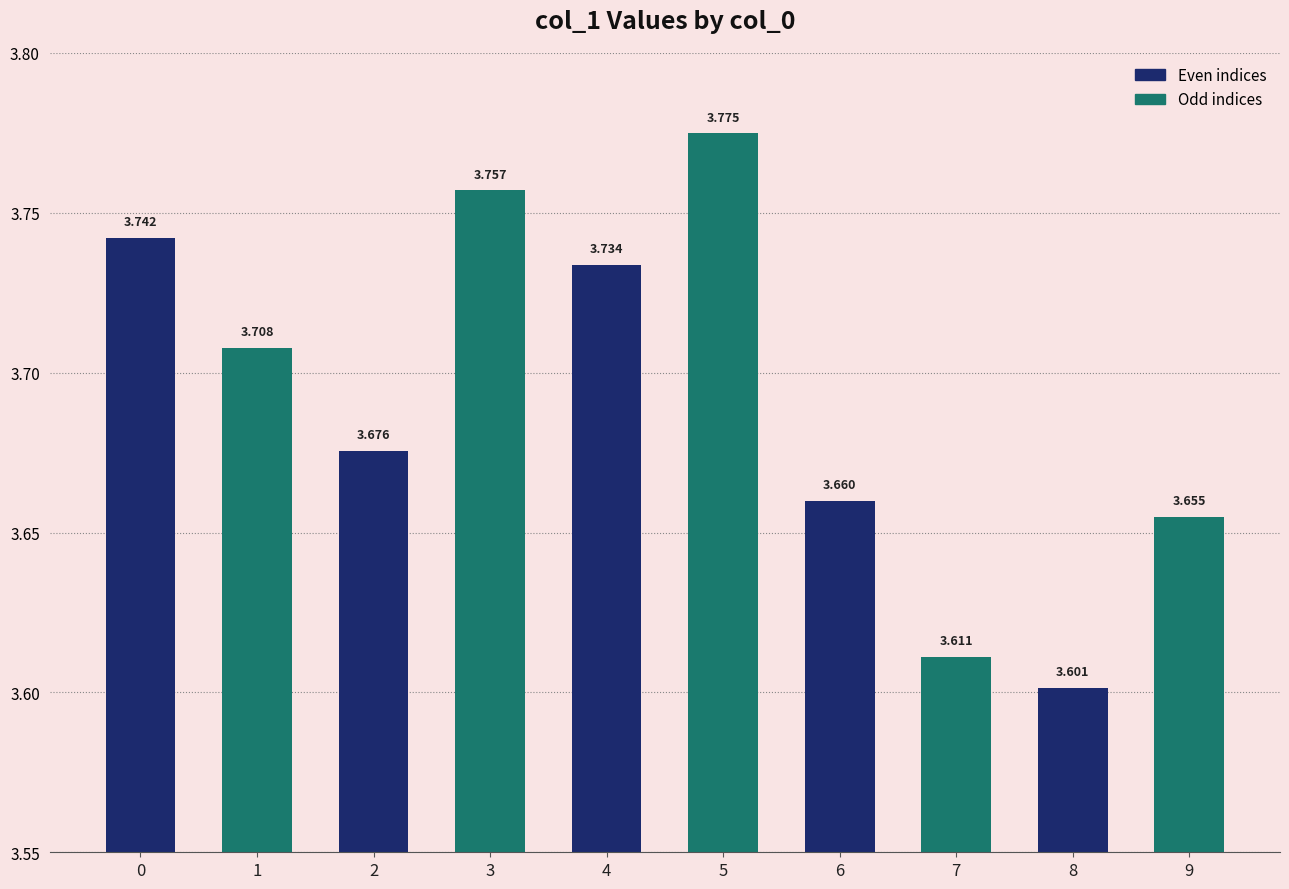

List the labels in order of value, largest first.

5, 3, 0, 4, 1, 2, 6, 9, 7, 8